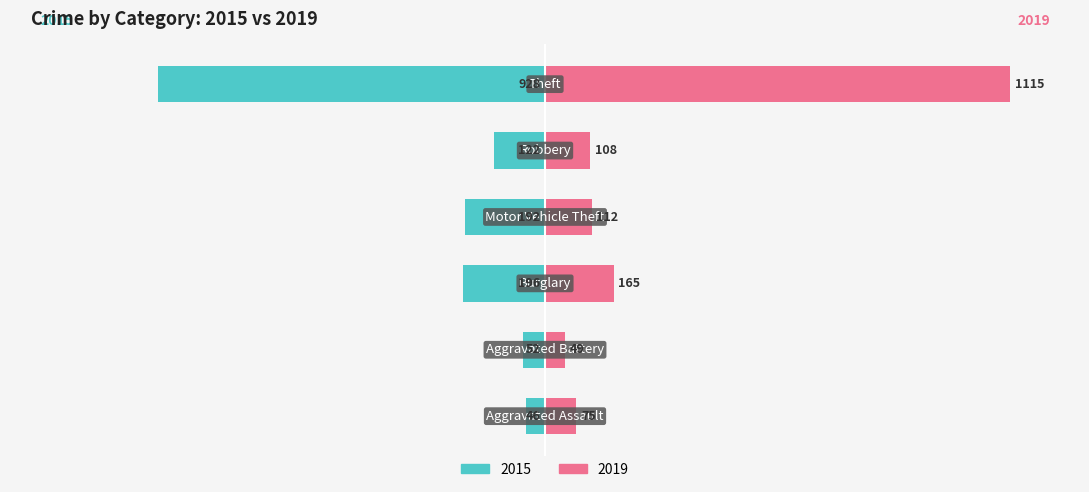

What is the label of the 1st bar from the right?

Theft